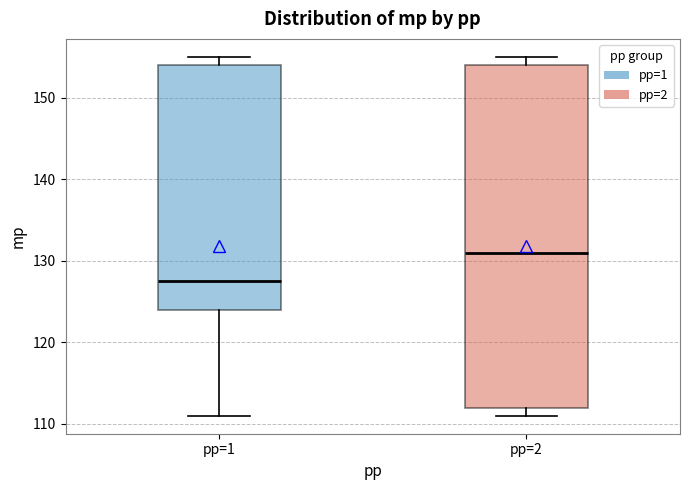

Which box has the lowest median line?

pp=1